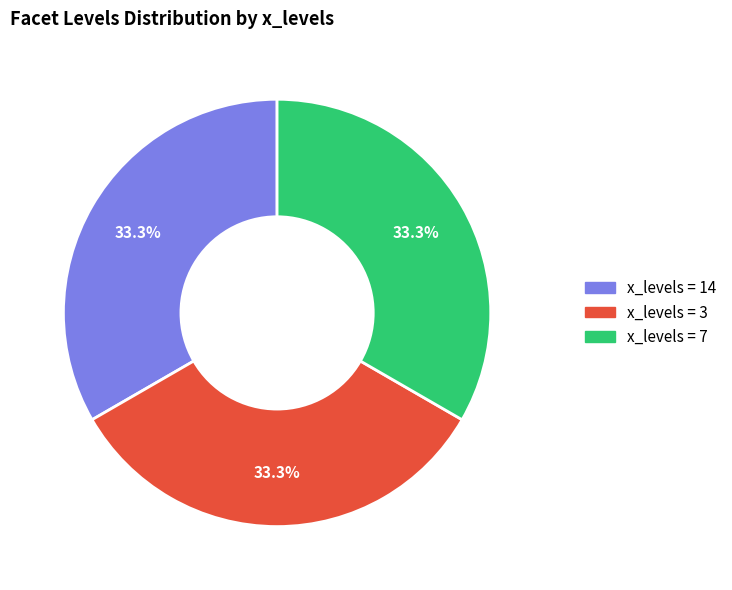

Does any single category account for the majority?

No